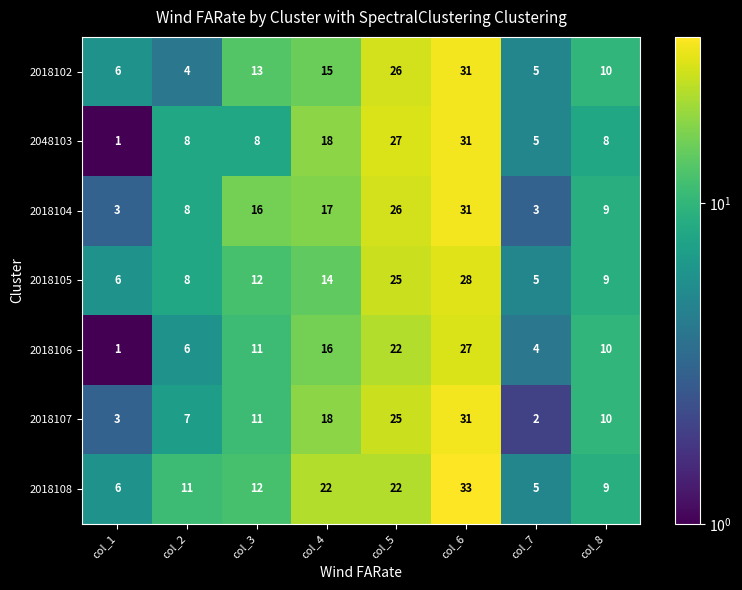

Which series has the widest spread of values?

2048103